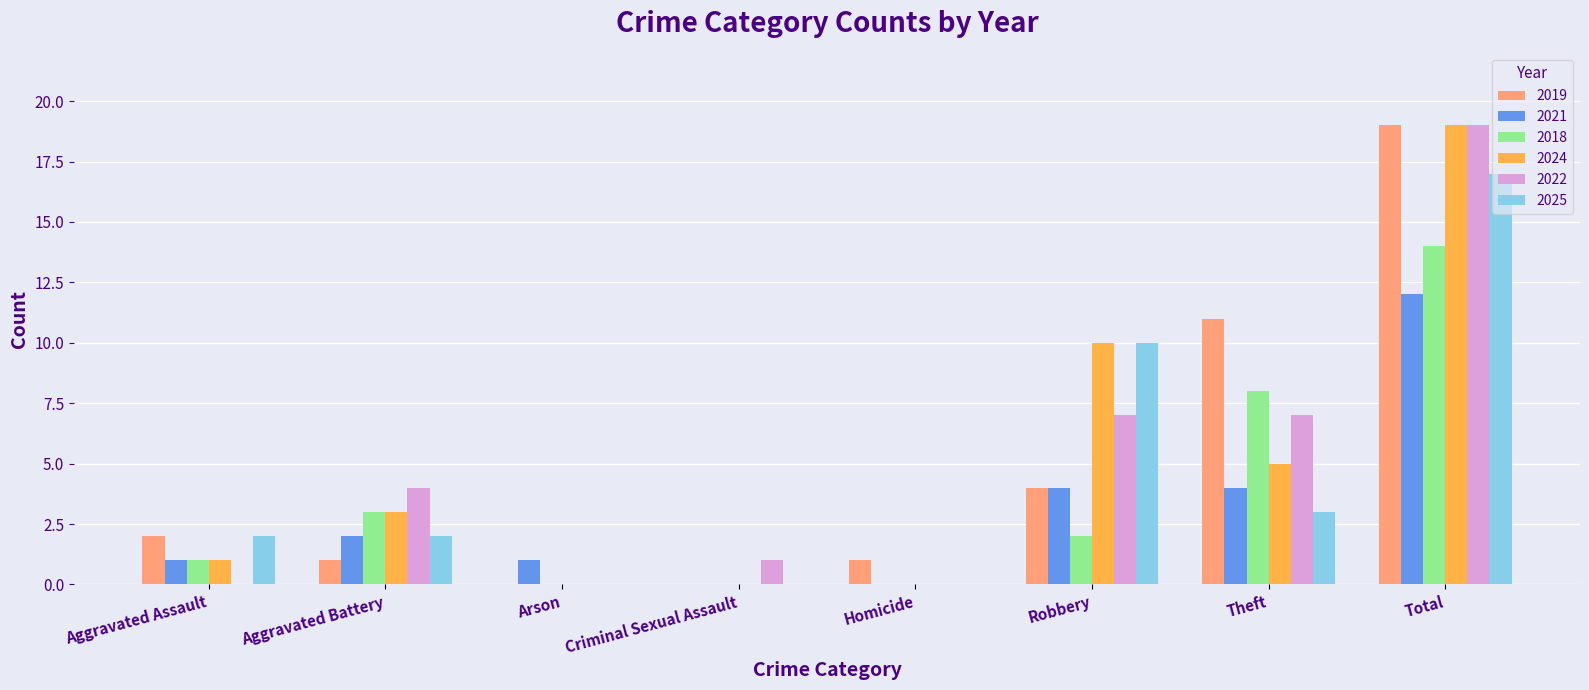

Is it true that 2018 equals 2 at Aggravated Assault?

False